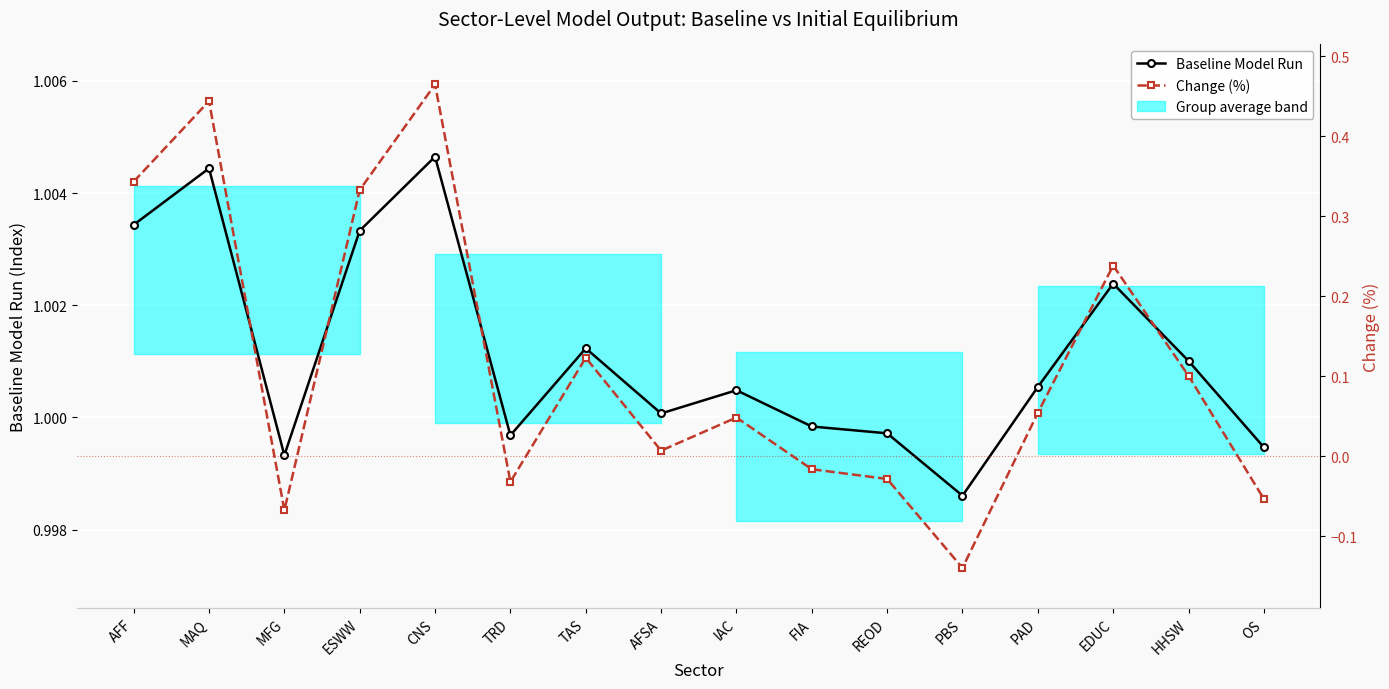

Which series changed the most between AFSA and IAC?

Change (%)